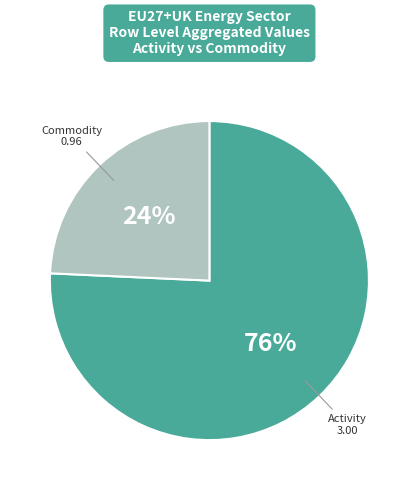

To the nearest percent, what is the average slice percentage?

50%